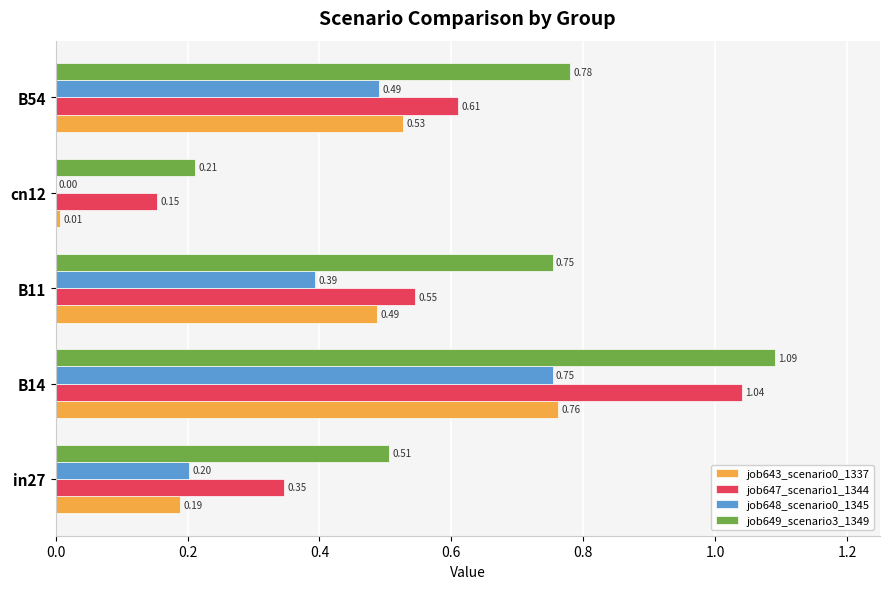

At which category is the sum across all series the highest?

B14